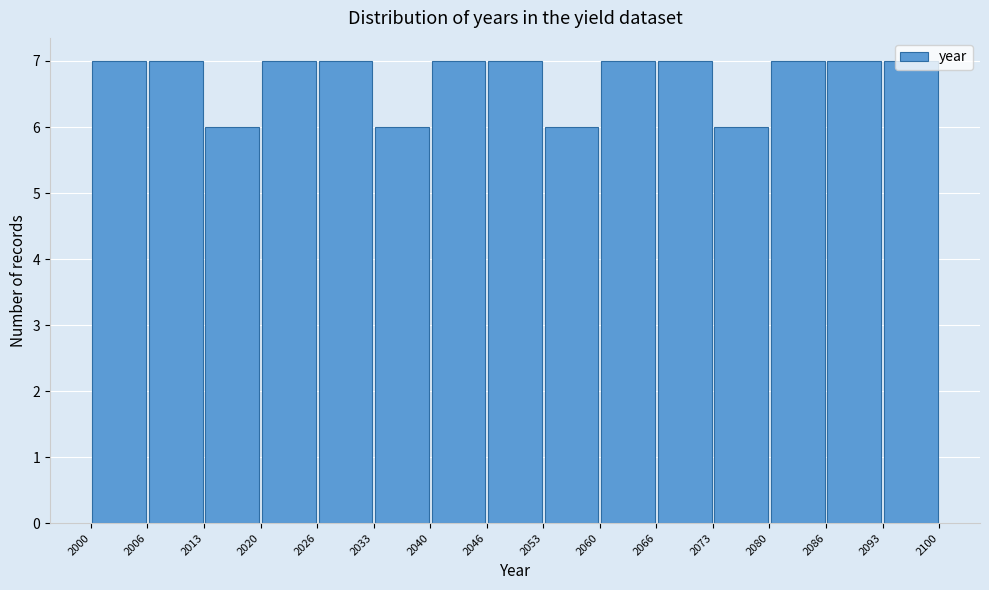

Reading left to right, transcribe this chart: for each bar, give the range it covers on the x-axis and its height. The values are not printed on the chart, so give them approximately, as read against the axis.

2000 to 2006: 7
2006 to 2013: 7
2013 to 2020: 6
2020 to 2026: 7
2026 to 2033: 7
2033 to 2040: 6
2040 to 2046: 7
2046 to 2053: 7
2053 to 2060: 6
2060 to 2066: 7
2066 to 2073: 7
2073 to 2080: 6
2080 to 2086: 7
2086 to 2093: 7
2093 to 2100: 7